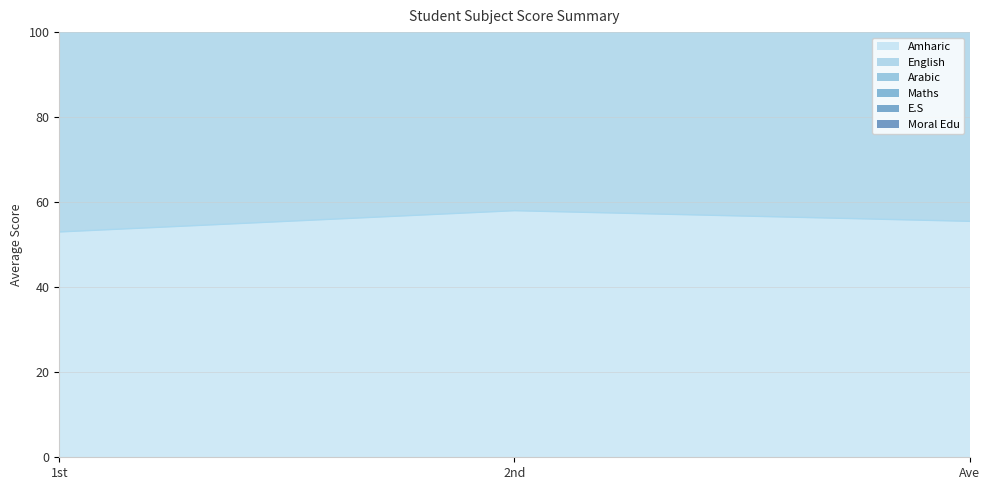

Does the chart display data point markers on the line(s)?

No